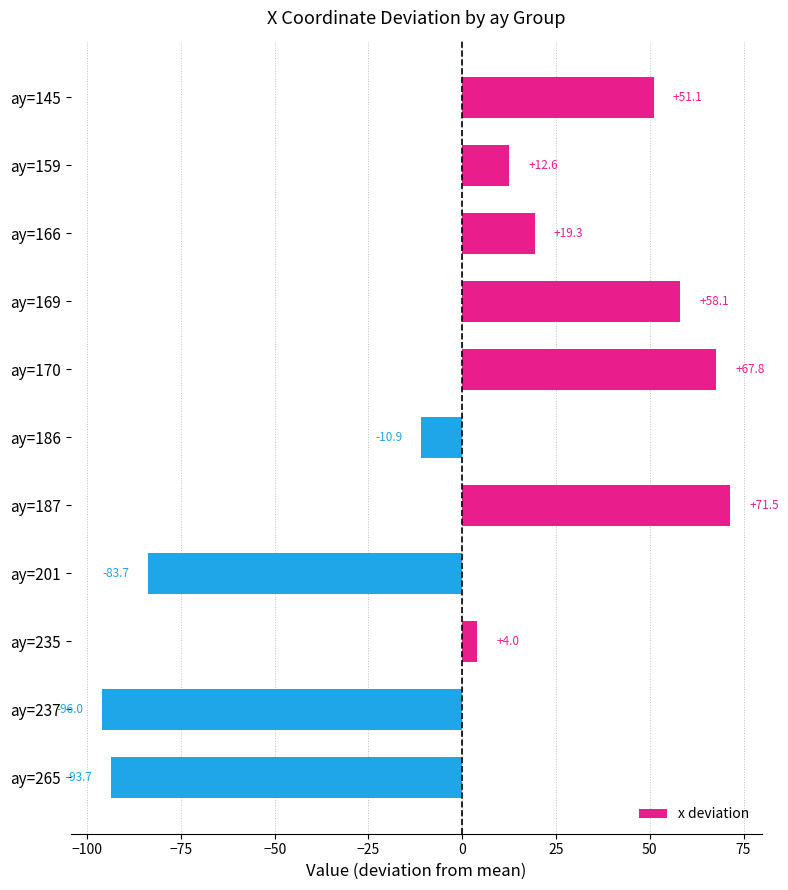

What is the change in value from ay=166 to ay=187?

+52.2